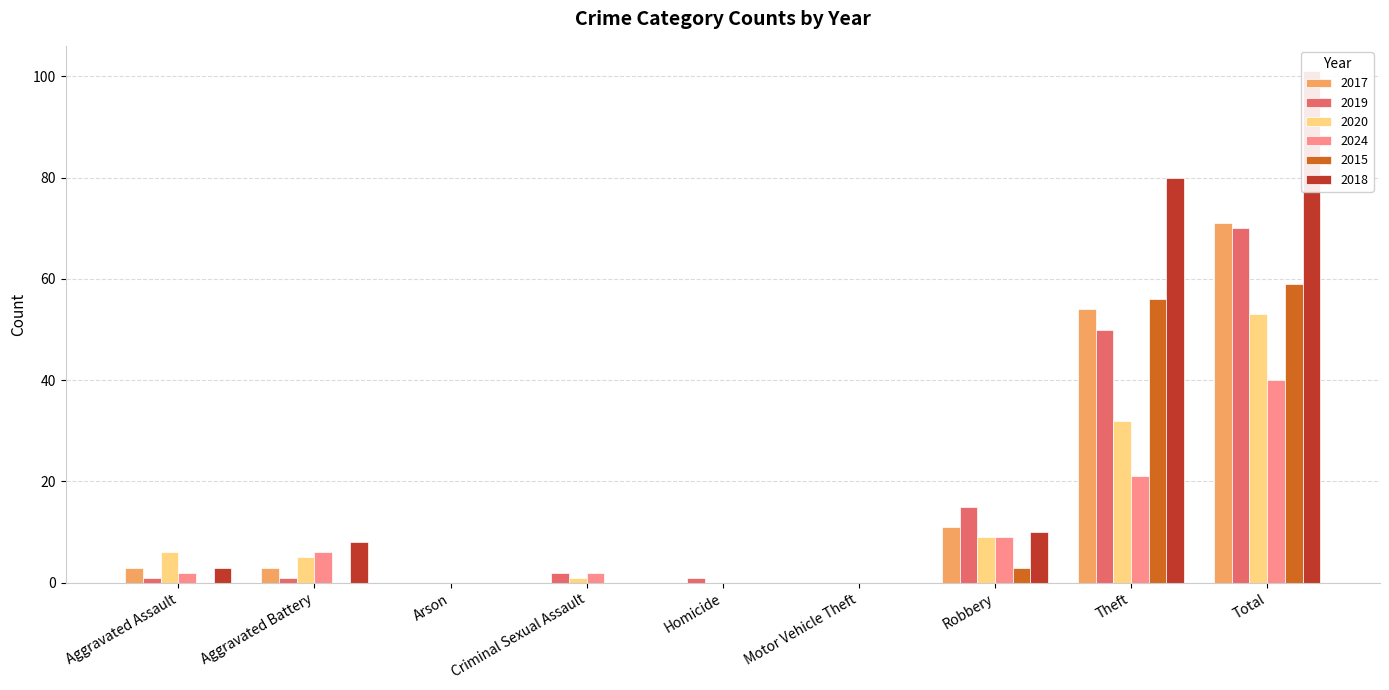

Count the number of categories in the chart.

9